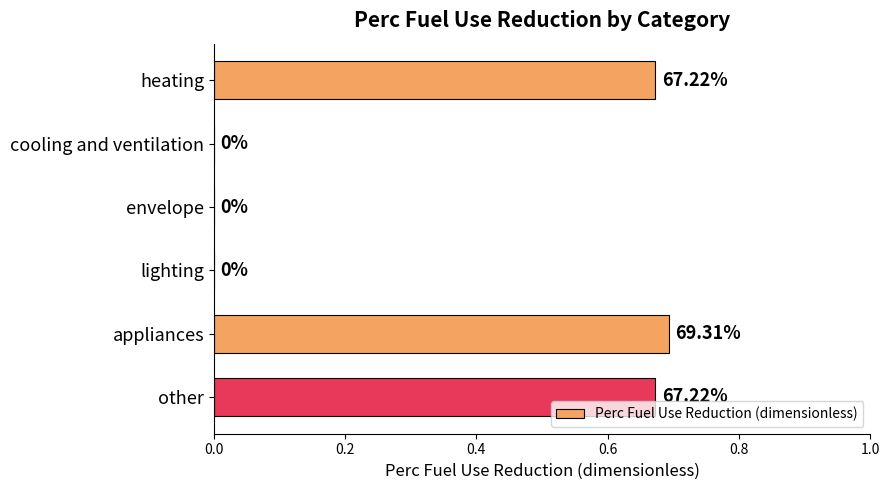

Which has a higher value, cooling and ventilation or appliances?

appliances